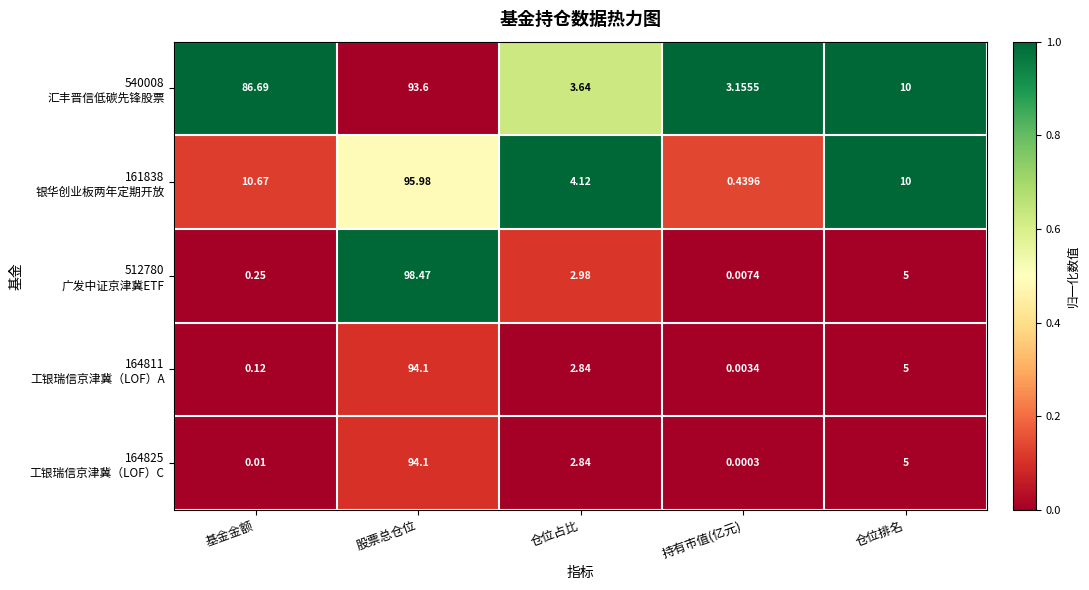

At which category does the chart reach its minimum across all series?

持有市值(亿元)